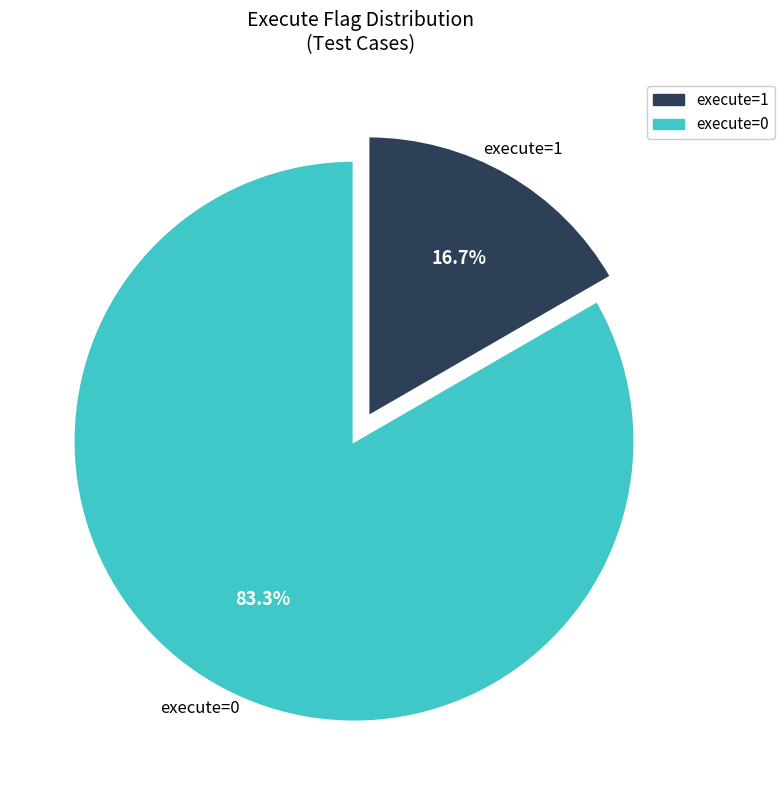

Is there any slice that represents more than half of the pie?

Yes